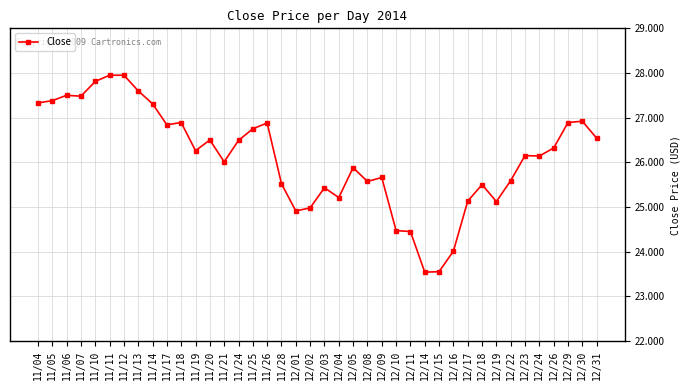

True or false: the data has more than 2 interior local peaks.

True